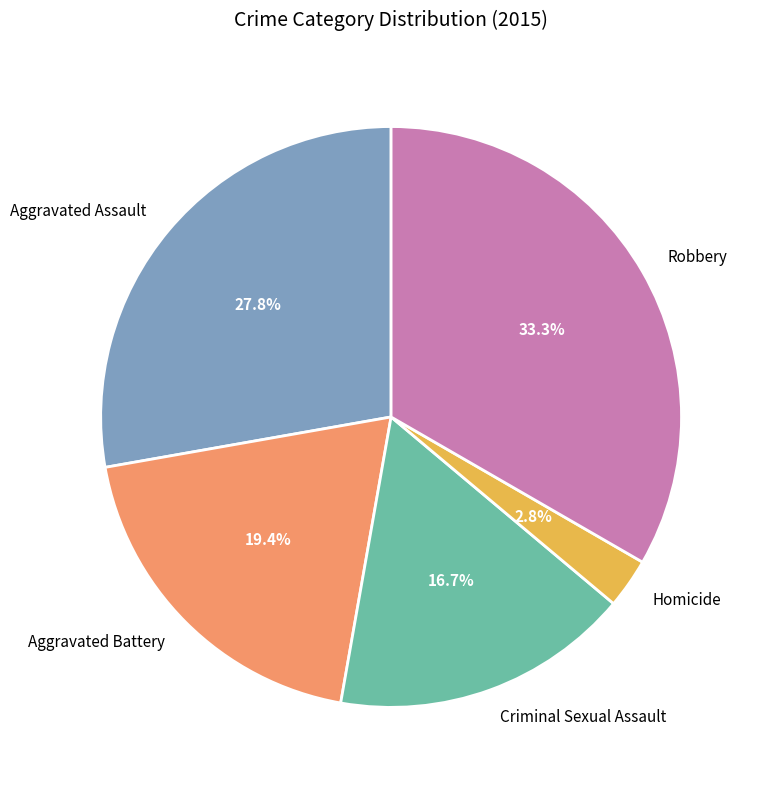

Is it true that Criminal Sexual Assault is 17% of the pie?

True